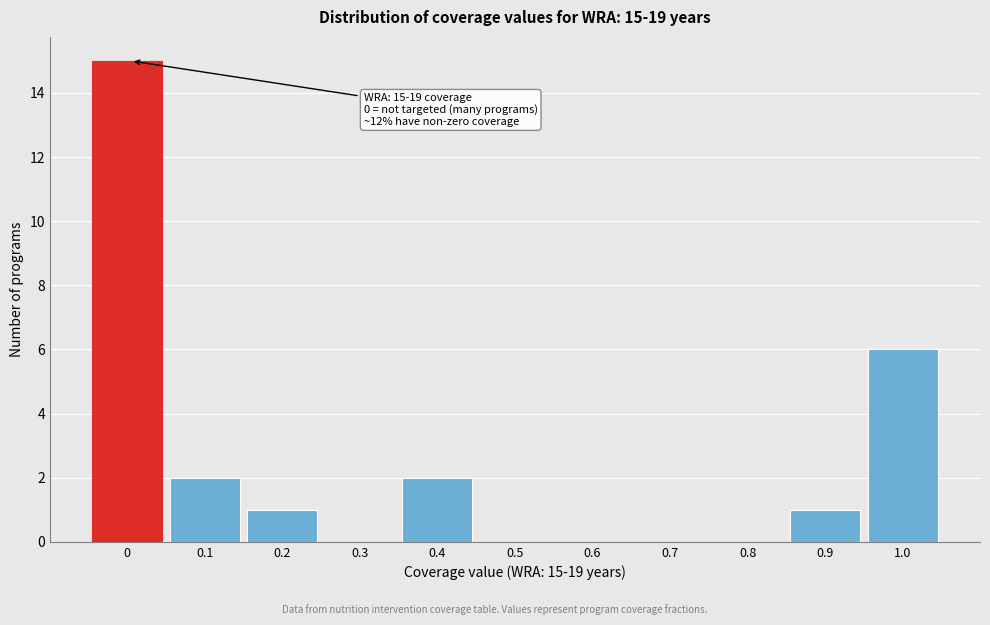

Reading left to right, transcribe all the data shown in this chart.

0=15	0.1=2	0.2=1	0.3=0	0.4=2	0.5=0	0.6=0	0.7=0	0.8=0	0.9=1	1.0=6